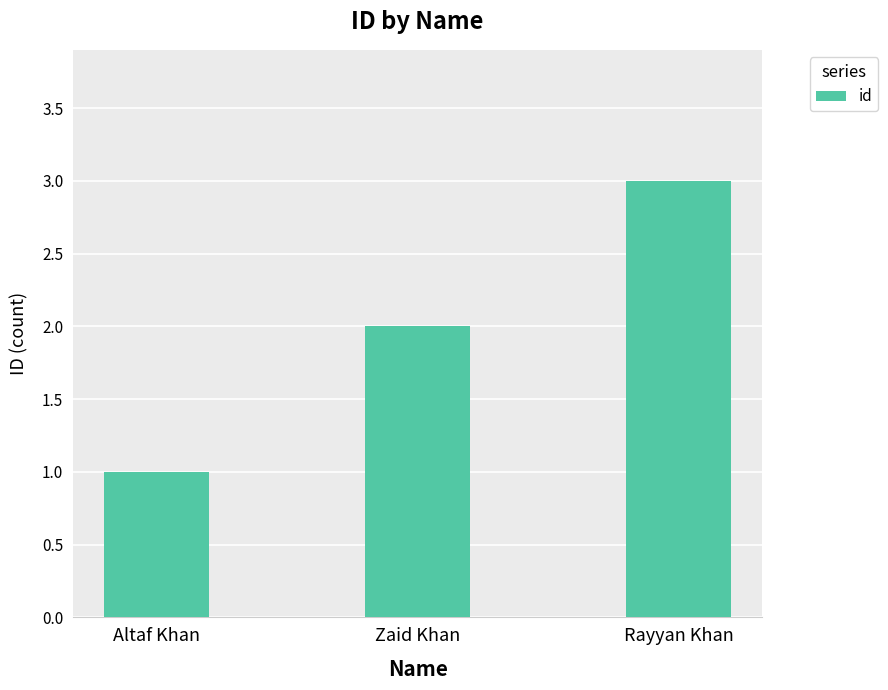

What is the average value?

2